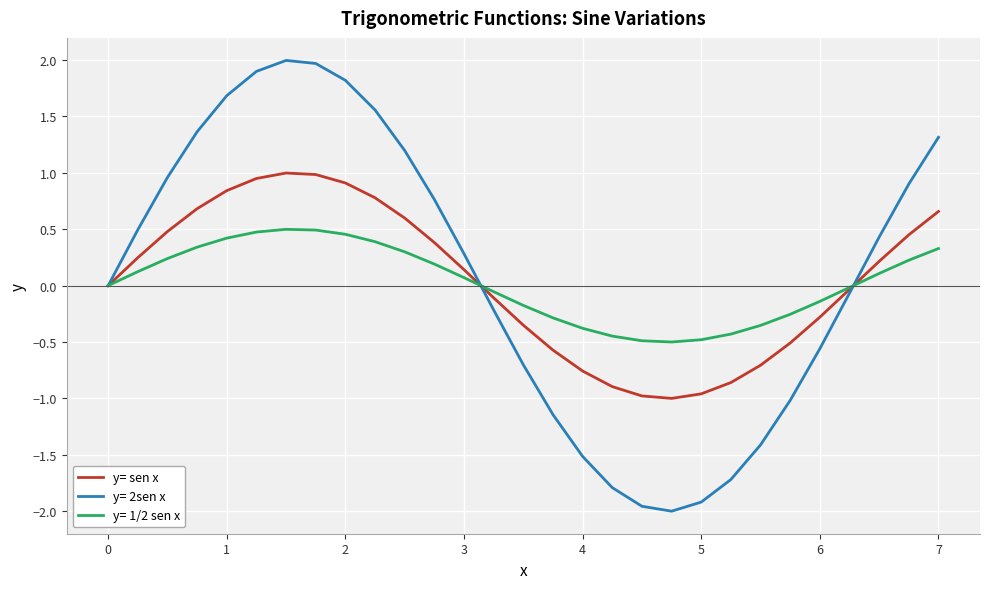

What is the minimum value for y= 1/2 sen x?

-0.5